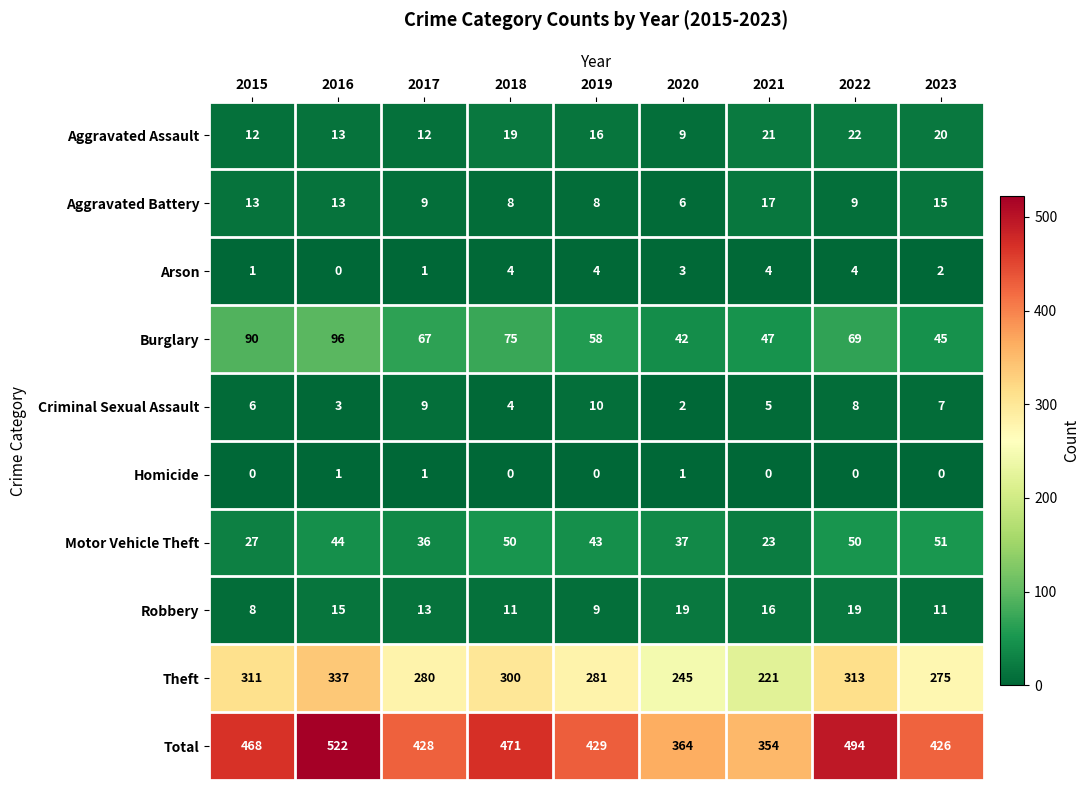

The Aggravated Battery series shows 4 at 2022. True or false?

False